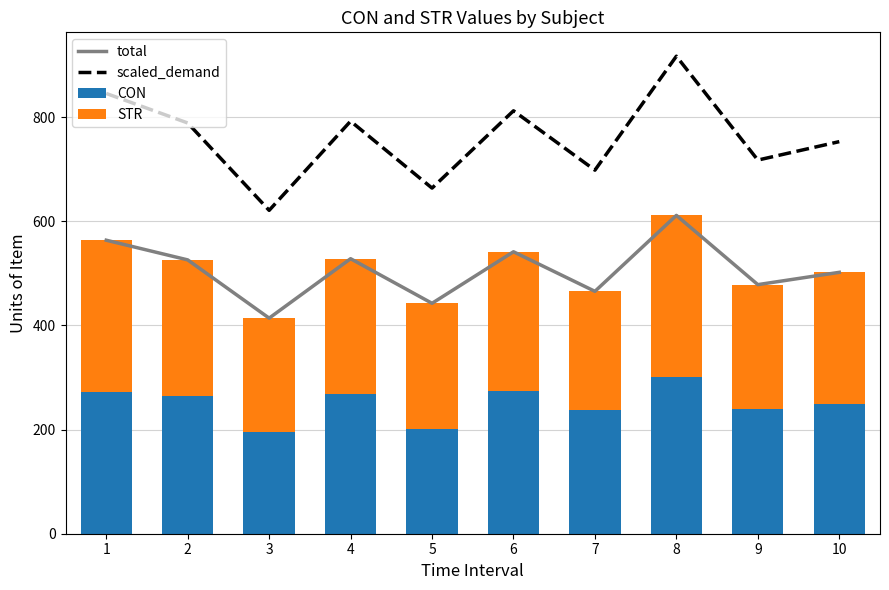

Is it true that total equals 528.3 at 4?

True